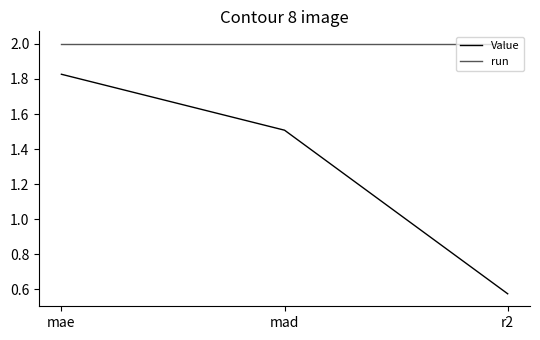

At which category does the chart reach its minimum across all series?

r2